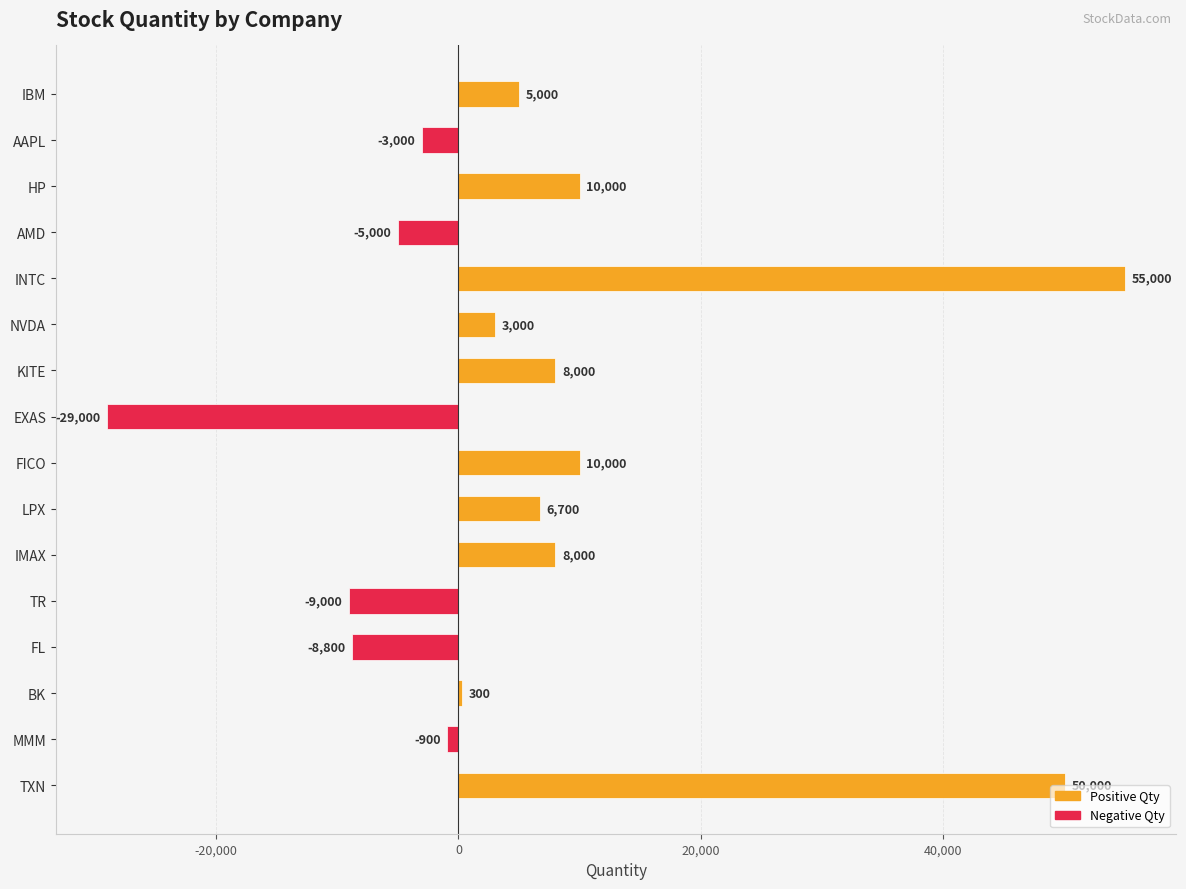

What is the smallest value displayed?

-29000